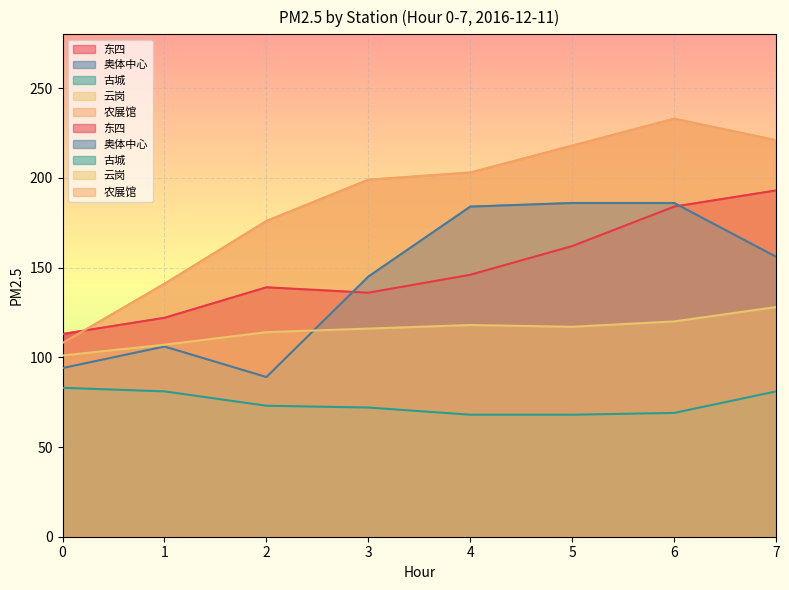

At how many categories does at least one series exceed 119?

7